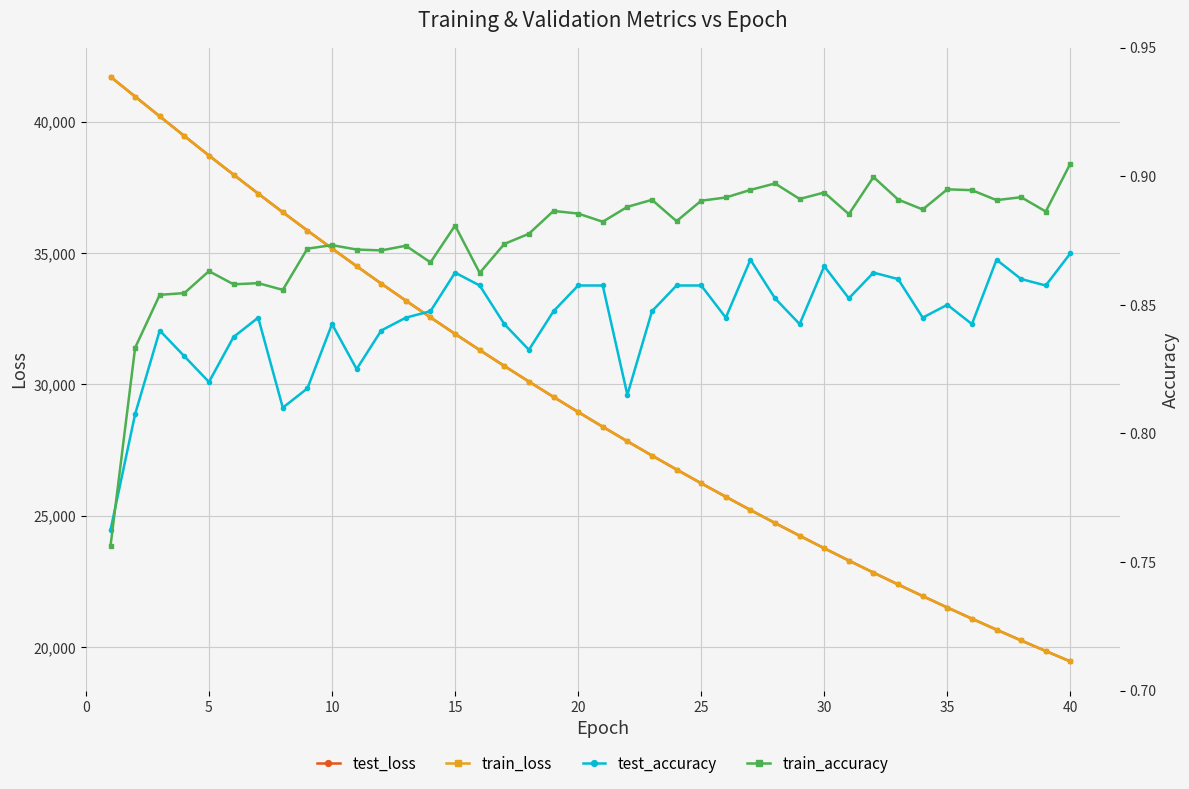

Reading right to left, what are all the values shown in this chart?

test_loss: 19460.8	19856.5	20259.1	20669.2	21087.3	21513.2	21947.5	22389.8	22840.2	23299.5	23767.0	24243.5	24728.6	25223.2	25727.0	26240.1	26763.3	27295.7	27837.6	28390.4	28953.0	29525.8	30110.1	30704.6	31309.8	31925.2	32552.6	33191.1	33840.0	34501.4	35174.7	35858.3	36554.1	37263.9	37983.6	38712.0	39455.2	40204.2	40956.5	41709.8
train_loss: 19460.6	19856.0	20258.6	20668.9	21086.9	21512.9	21947.1	22389.3	22839.7	23299.1	23766.6	24243.2	24728.3	25222.9	25726.6	26239.8	26762.8	27295.1	27837.2	28390.1	28952.7	29525.6	30109.6	30704.1	31309.3	31924.8	32552.2	33190.6	33839.5	34501.2	35174.1	35857.8	36553.4	37263.2	37982.4	38711.2	39453.5	40202.9	40956.1	41709.3
test_accuracy: 0.9	0.9	0.9	0.9	0.8	0.8	0.8	0.9	0.9	0.9	0.9	0.8	0.9	0.9	0.8	0.9	0.9	0.8	0.8	0.9	0.9	0.8	0.8	0.8	0.9	0.9	0.8	0.8	0.8	0.8	0.8	0.8	0.8	0.8	0.8	0.8	0.8	0.8	0.8	0.8
train_accuracy: 0.9	0.9	0.9	0.9	0.9	0.9	0.9	0.9	0.9	0.9	0.9	0.9	0.9	0.9	0.9	0.9	0.9	0.9	0.9	0.9	0.9	0.9	0.9	0.9	0.9	0.9	0.9	0.9	0.9	0.9	0.9	0.9	0.9	0.9	0.9	0.9	0.9	0.9	0.8	0.8